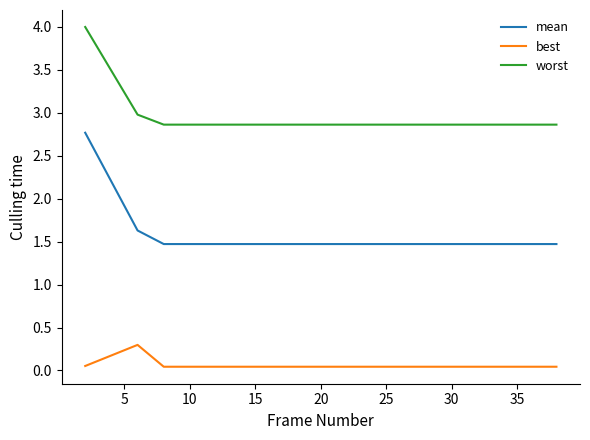

What is the average value of the worst series?

2.9